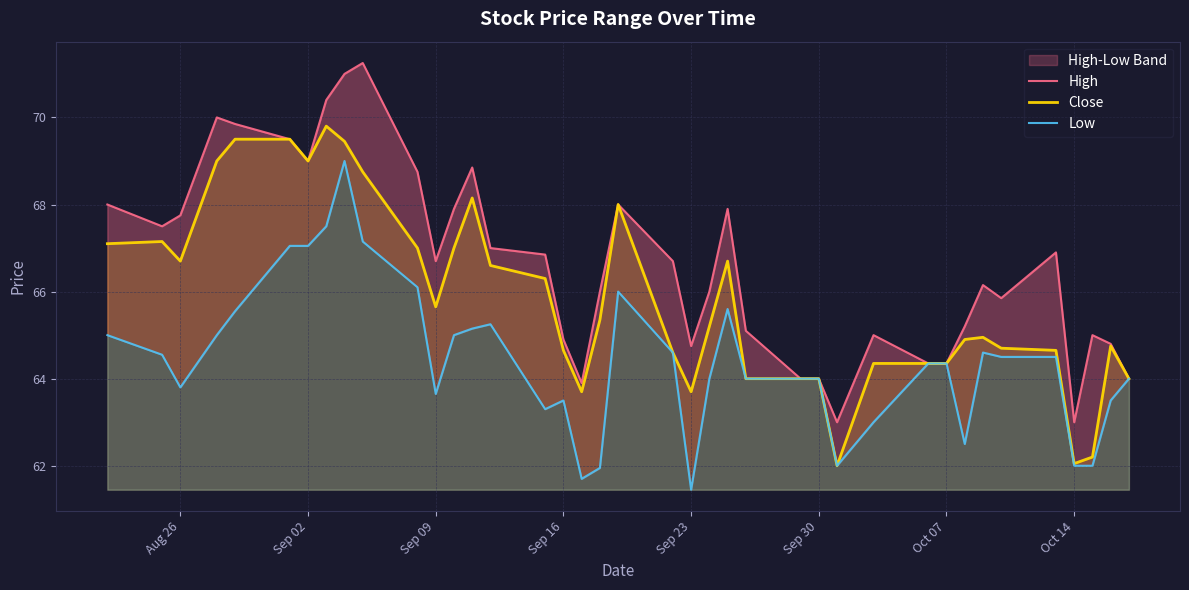

What is the highest value of the Close series?

69.8